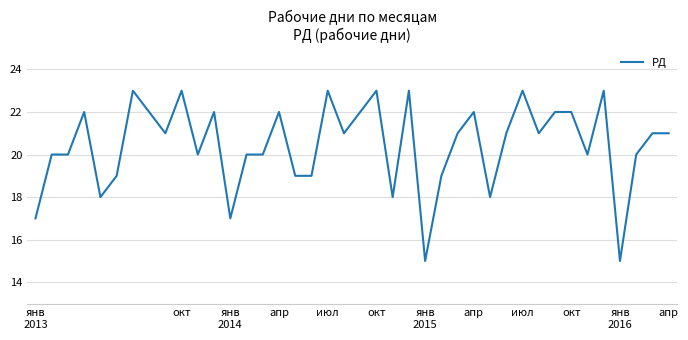

What is the smallest value displayed?

15